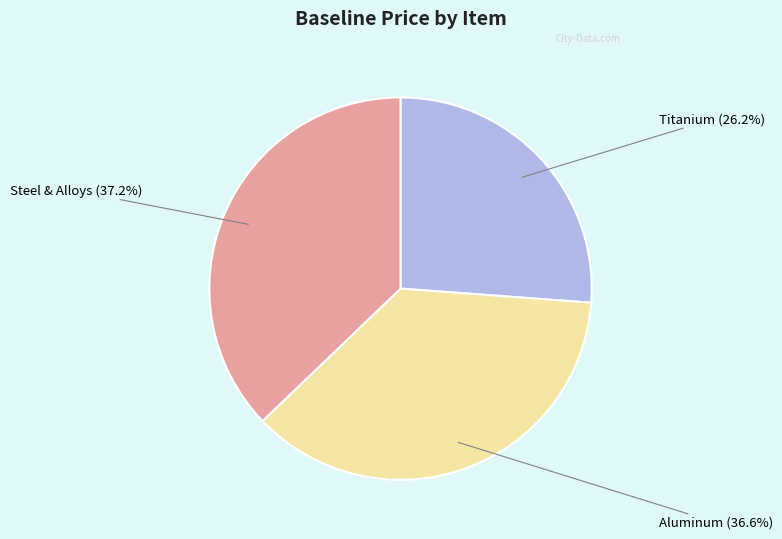

Does any single category account for the majority?

No